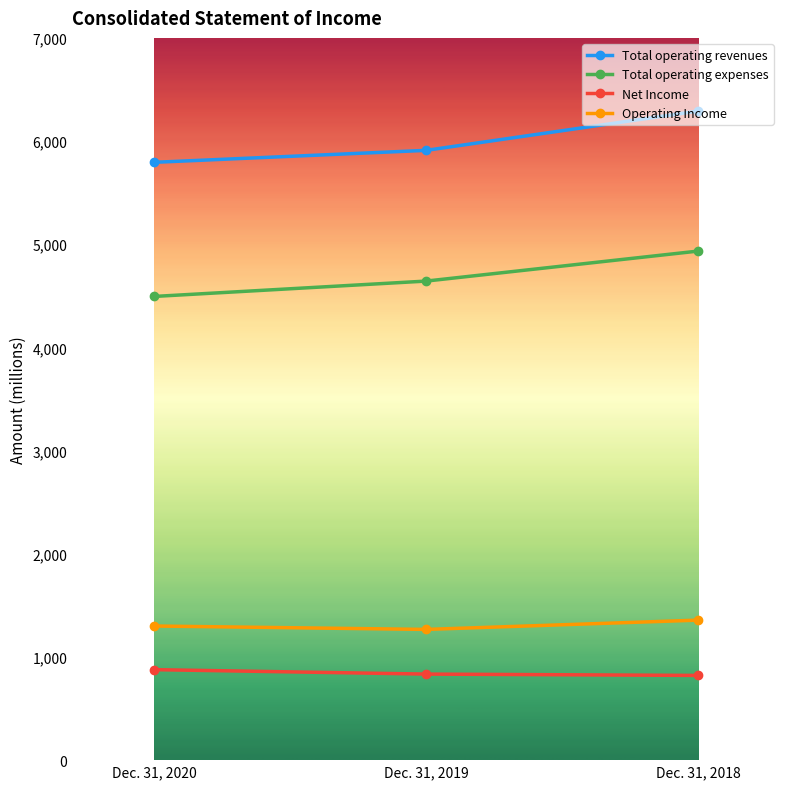

How many lines are shown in the chart?

4